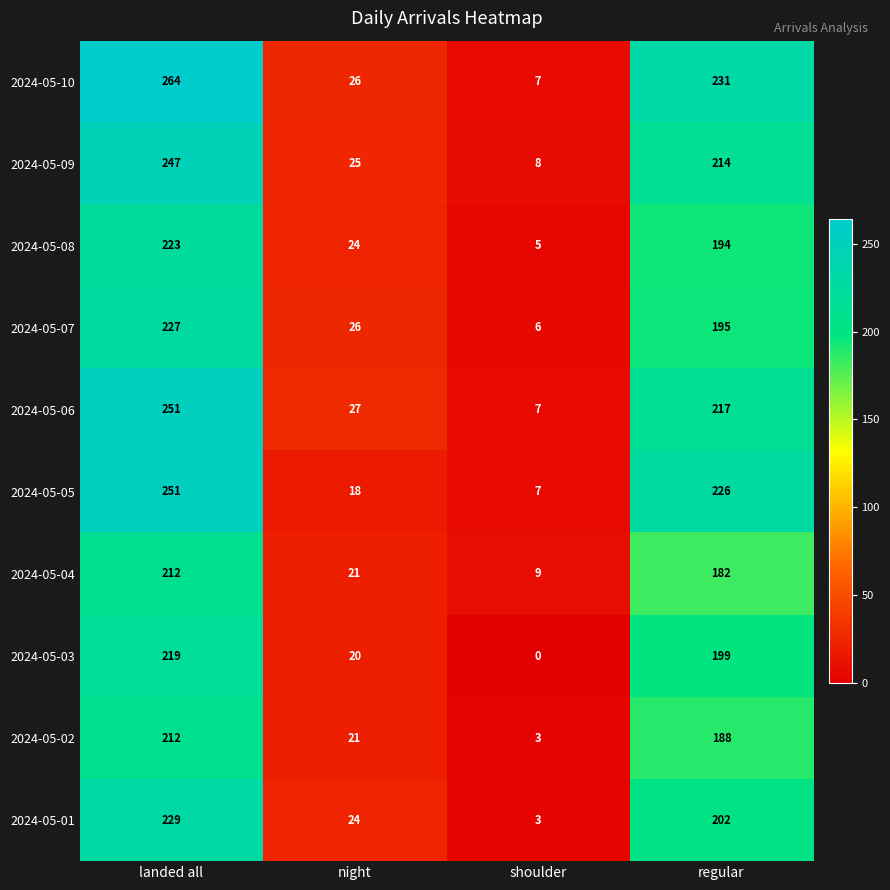

What is the maximum value shown in the chart?

264